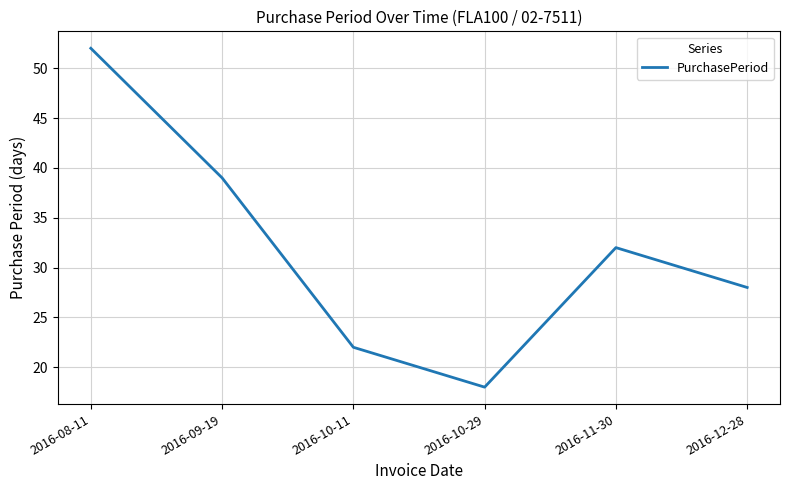

List the labels in order of value, largest first.

2016-08-11, 2016-09-19, 2016-11-30, 2016-12-28, 2016-10-11, 2016-10-29